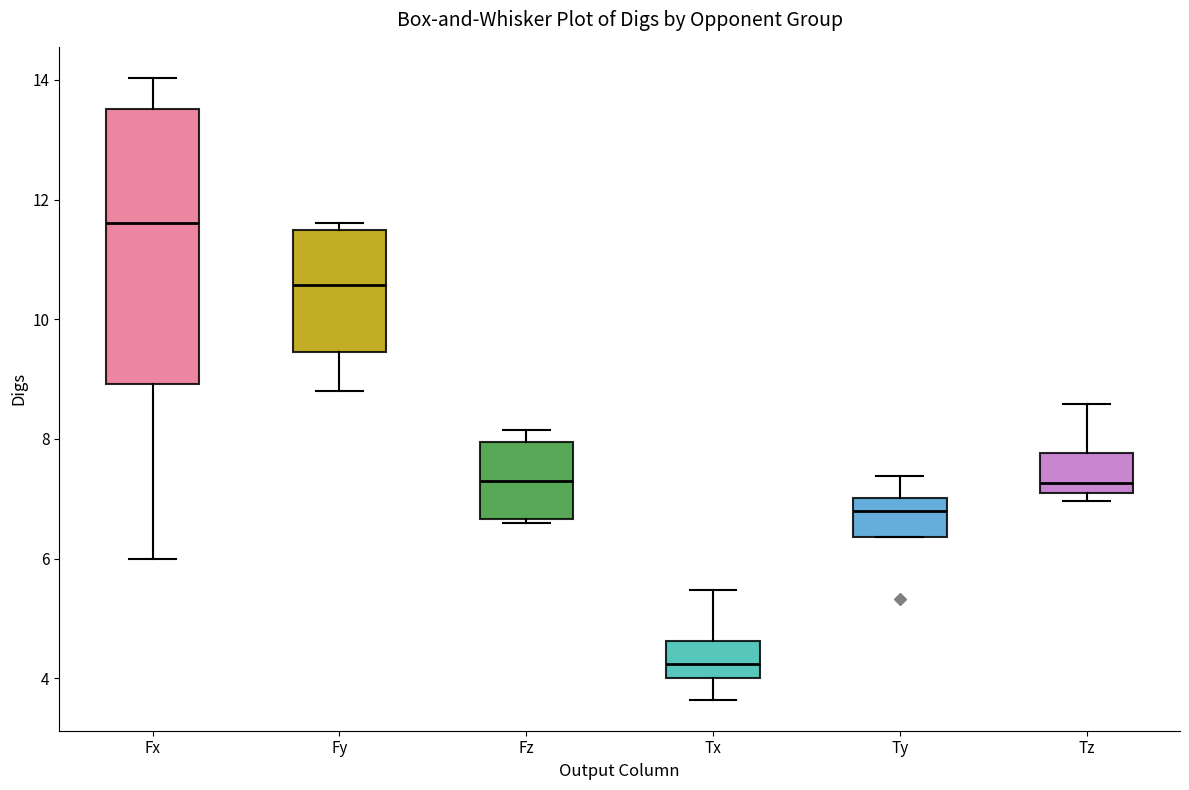

Where is the upper edge of the box for Fx on the y-axis? The values are not printed on the chart, so give them approximately, as read against the axis.

13.6